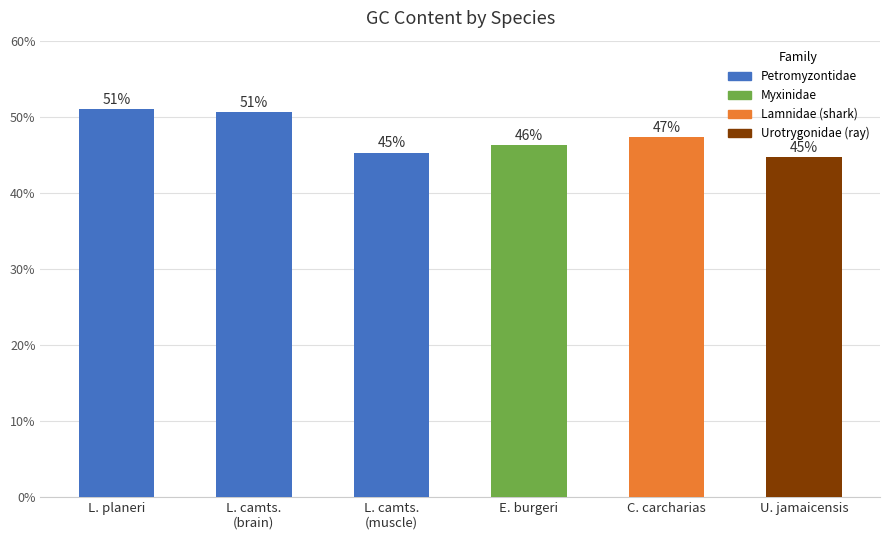

What is the label of the 3rd bar from the left?

Lethenteron camtschaticum (muscle)